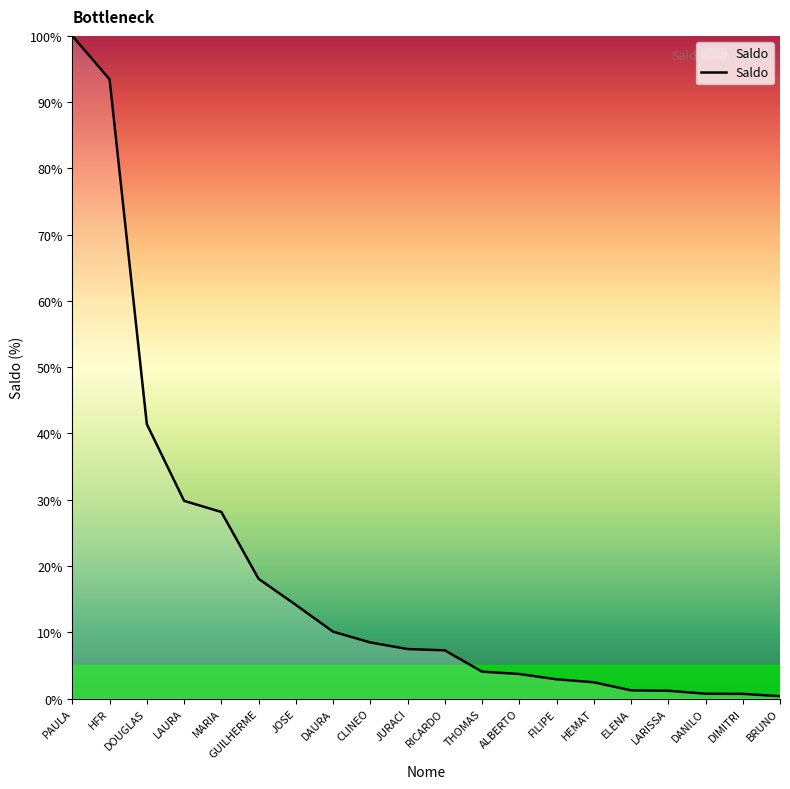

The chart shows a value of 10.1 at DAURA. True or false?

True